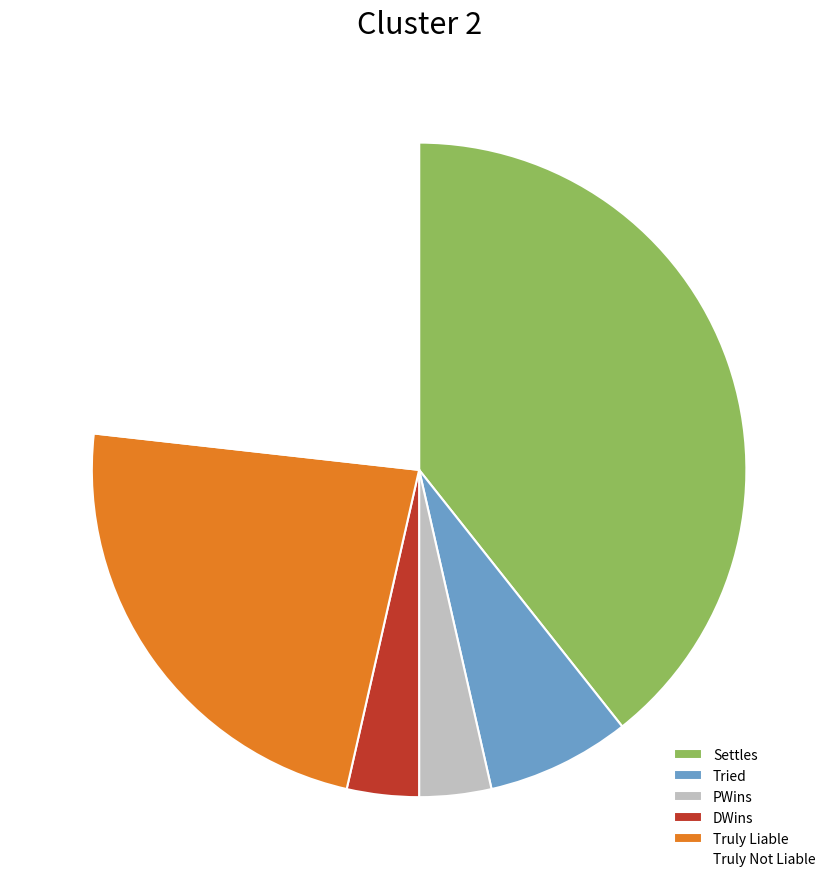

True or false: DWins accounts for 16% of the total.

False